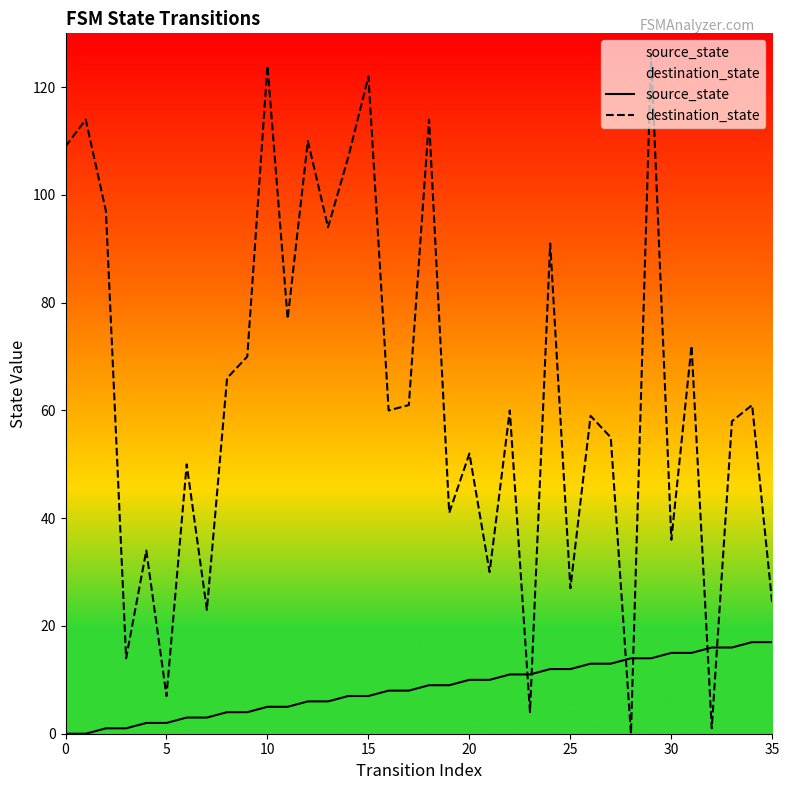

What is the total value across all series at 20?

62